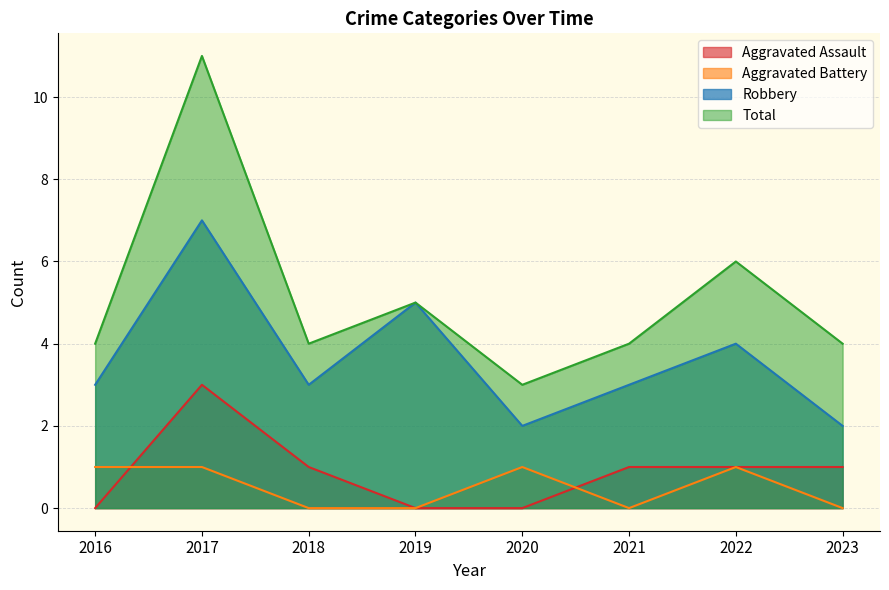

Is it true that Robbery equals 2 at 2020?

True